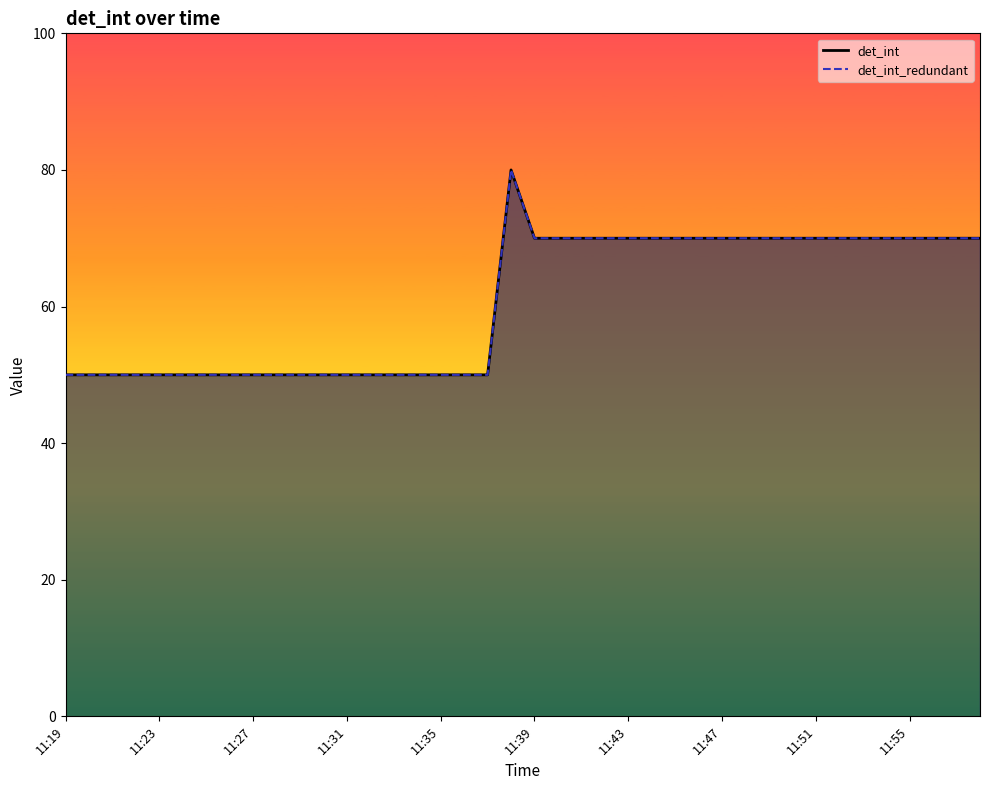

At which category is the sum across all series the highest?

11:38